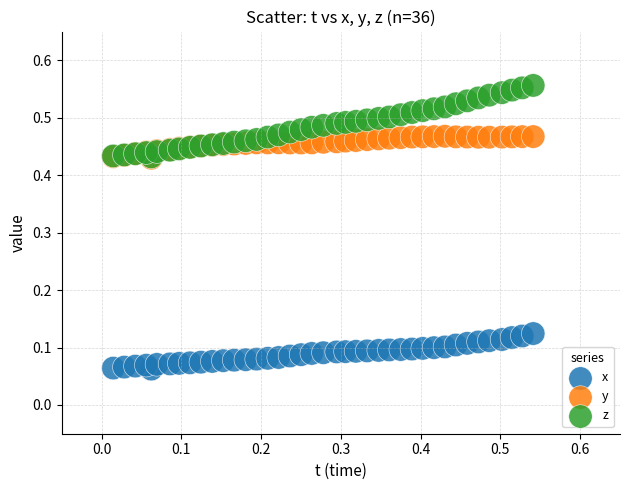

Which series contains the highest Y value?

z